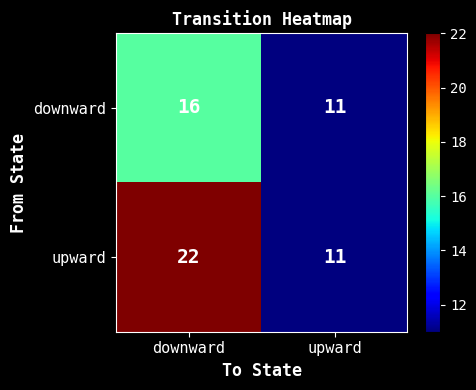

Which series has the widest spread of values?

upward